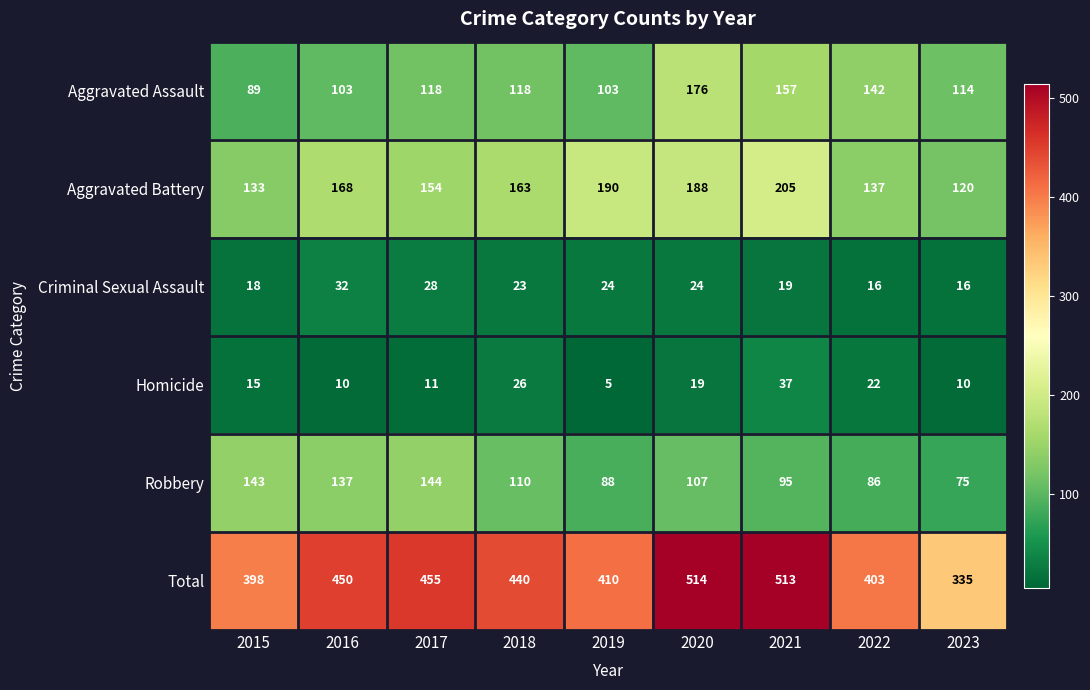

Which series has the widest spread of values?

Total